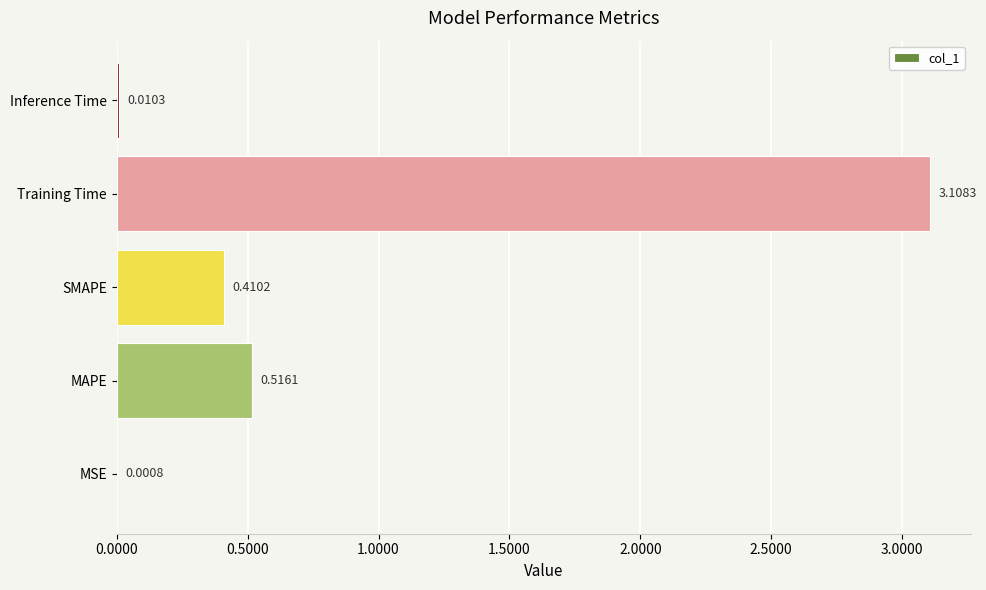

What is the sum of all values?

4.0